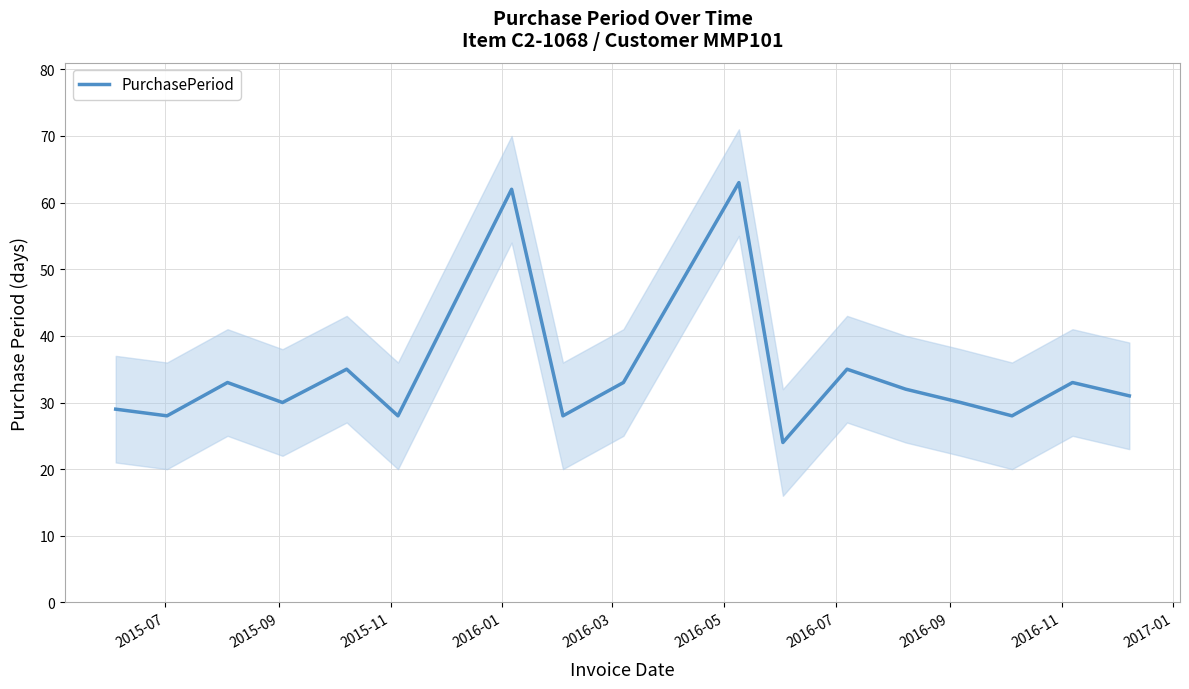

Does the chart have visible grid lines?

Yes